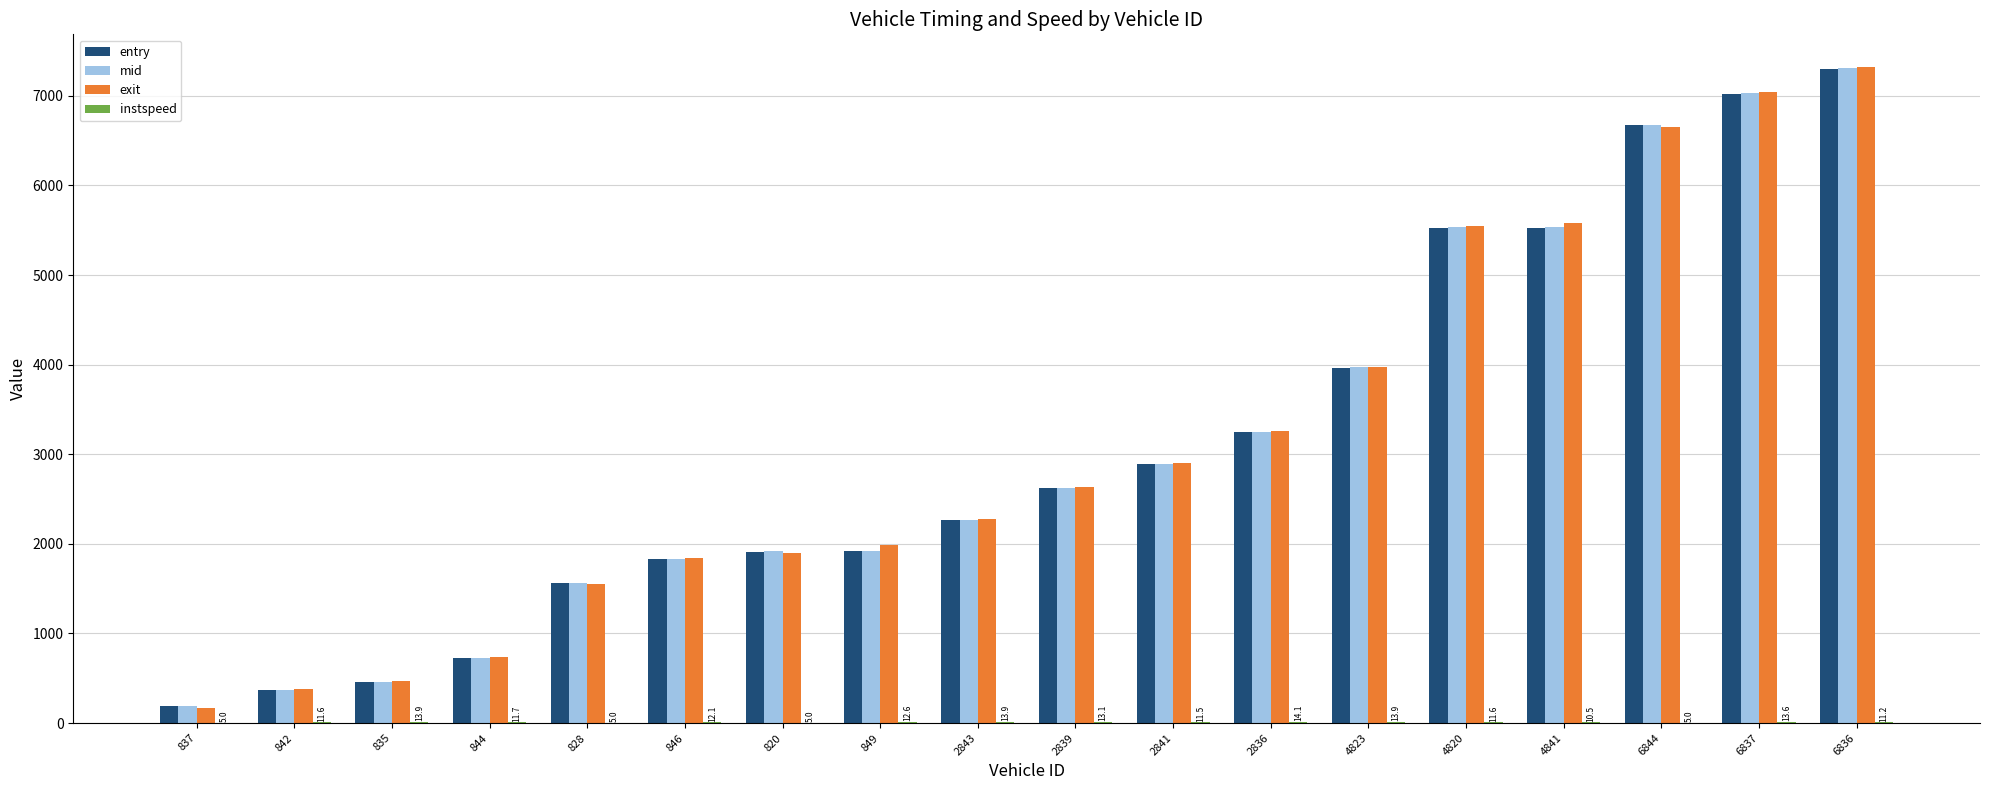

How many groups of bars are there?

18